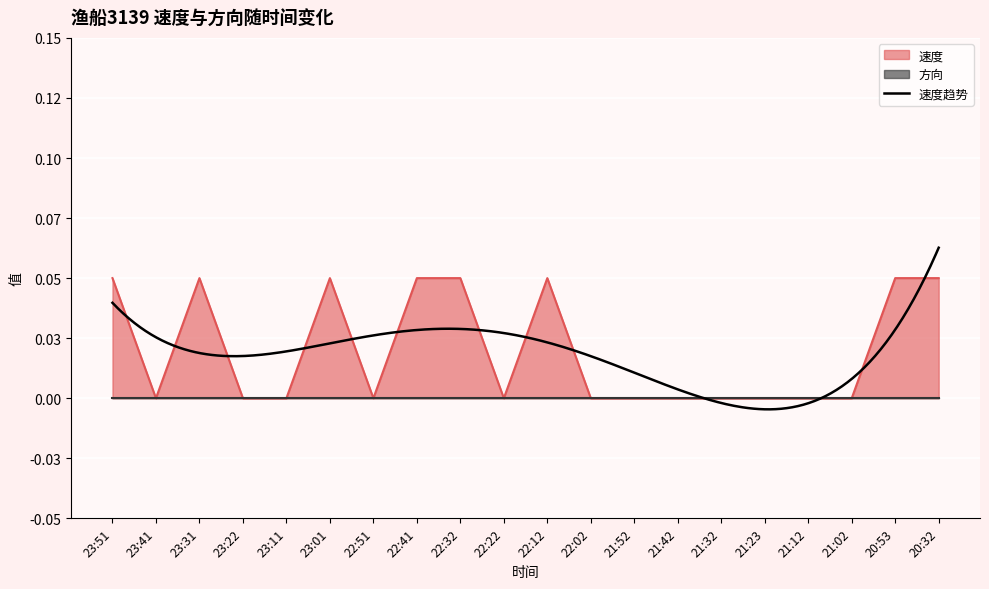

Rank the categories by value from lowest to highest.

23:41, 23:22, 23:11, 22:51, 22:22, 22:02, 21:52, 21:42, 21:32, 21:23, 21:12, 21:02, 23:51, 23:31, 23:01, 22:41, 22:32, 22:12, 20:53, 20:32